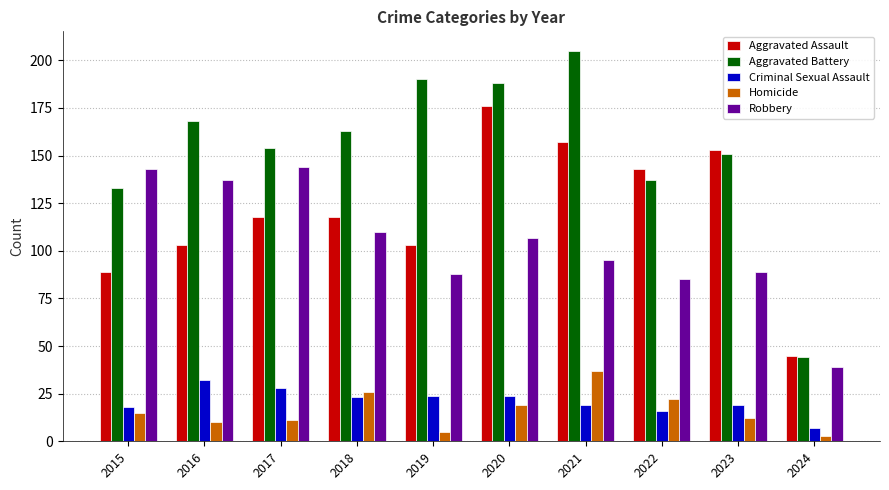

What is the difference between the maximum and minimum values in the Robbery series?

105